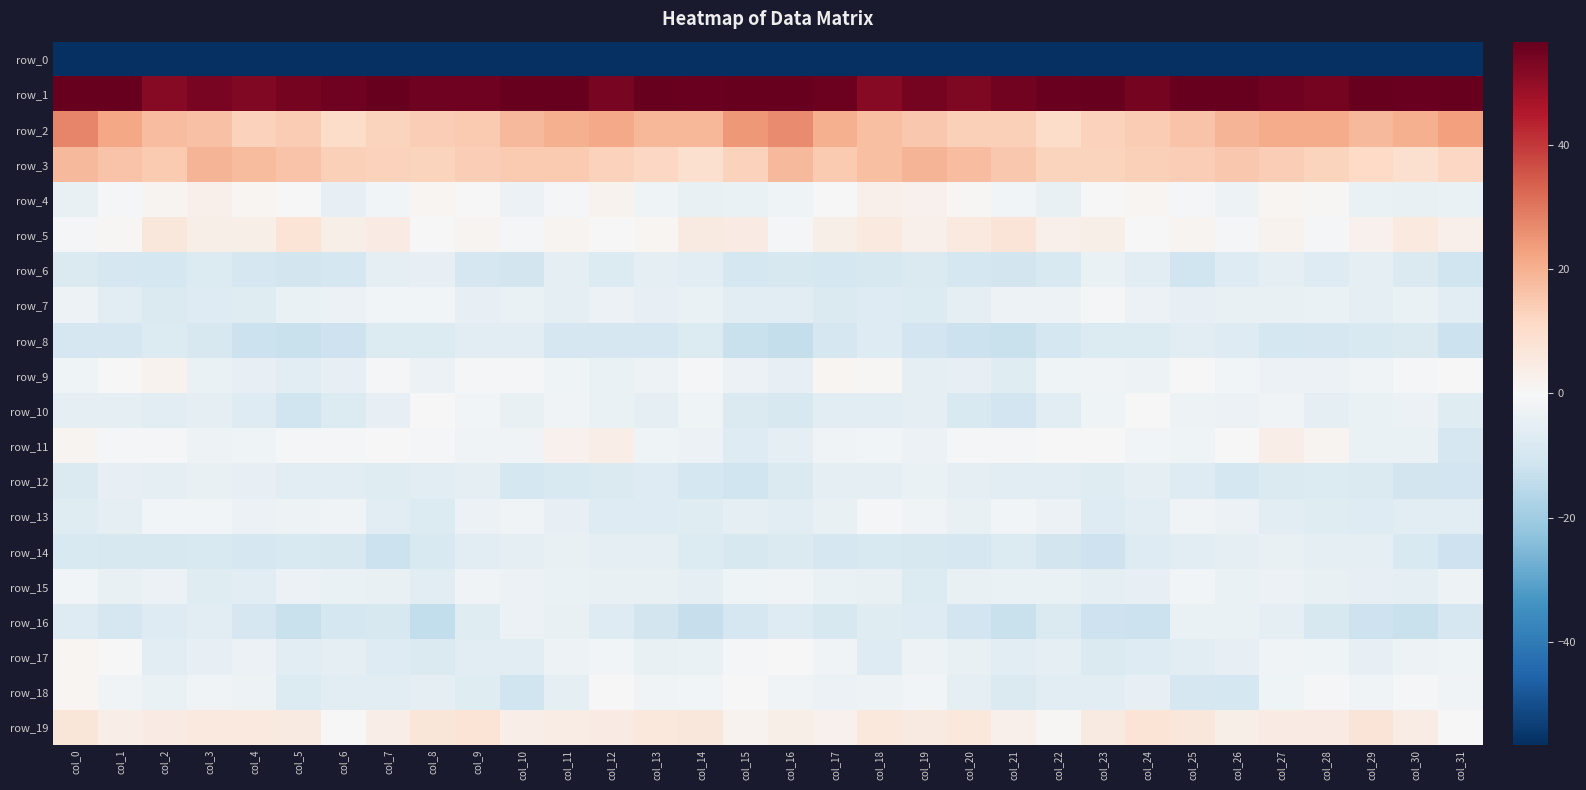

Which series has the widest spread of values?

row_0